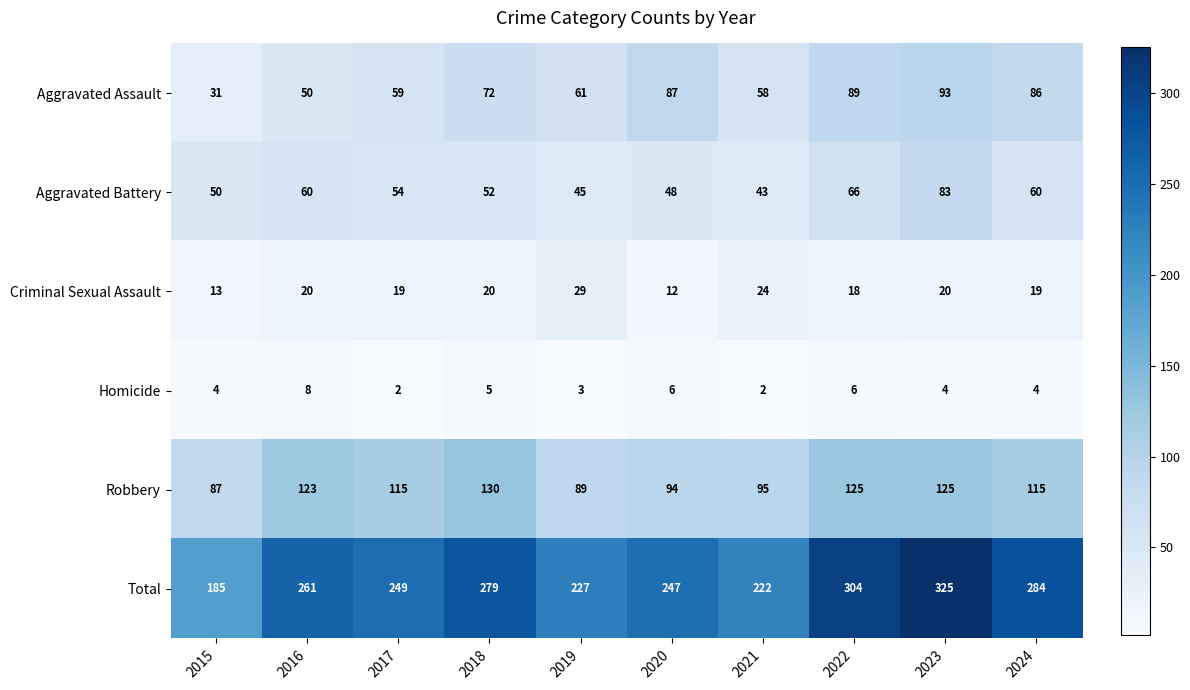

Which series has the widest spread of values?

Total